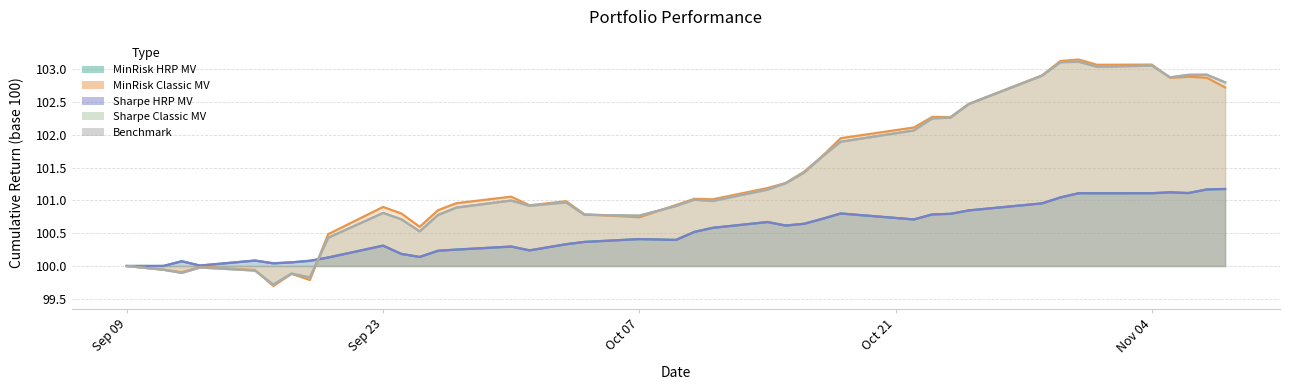

At which category is the sum across all series the highest?

2019-10-31